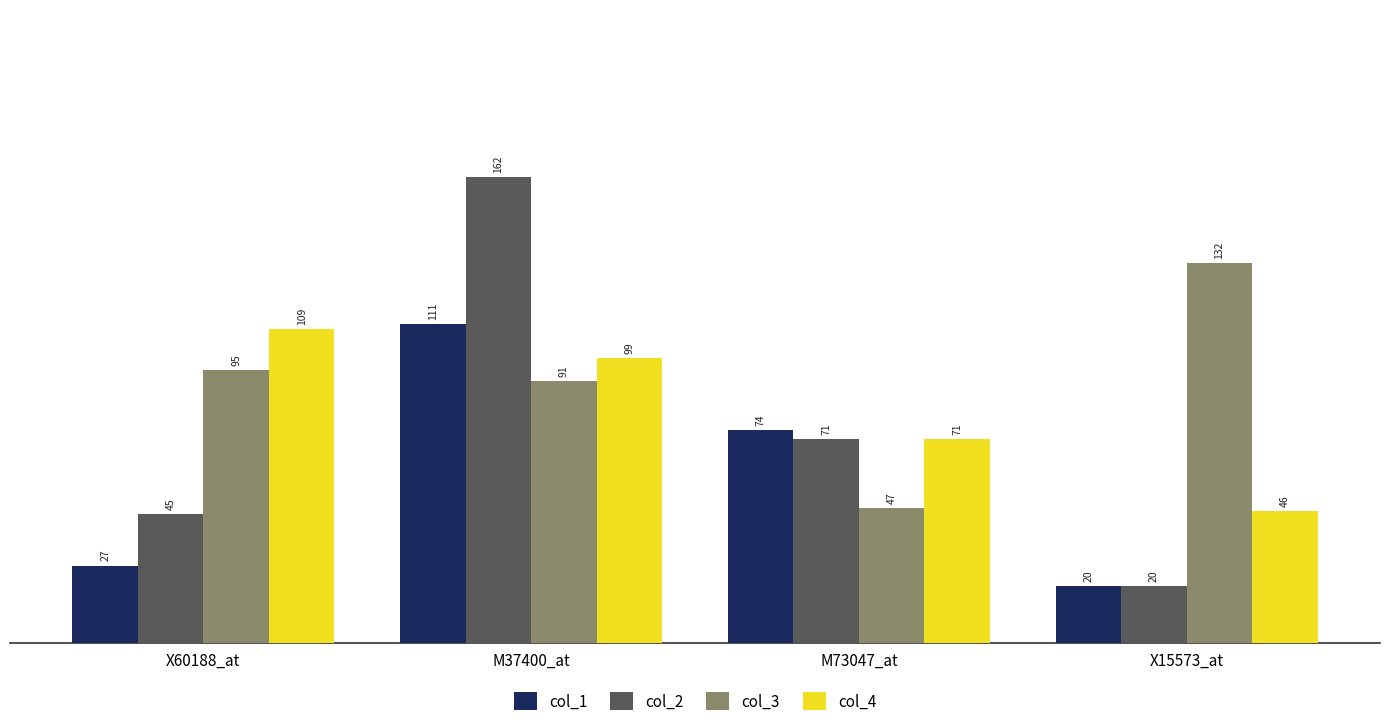

How many categories are shown in the chart?

4